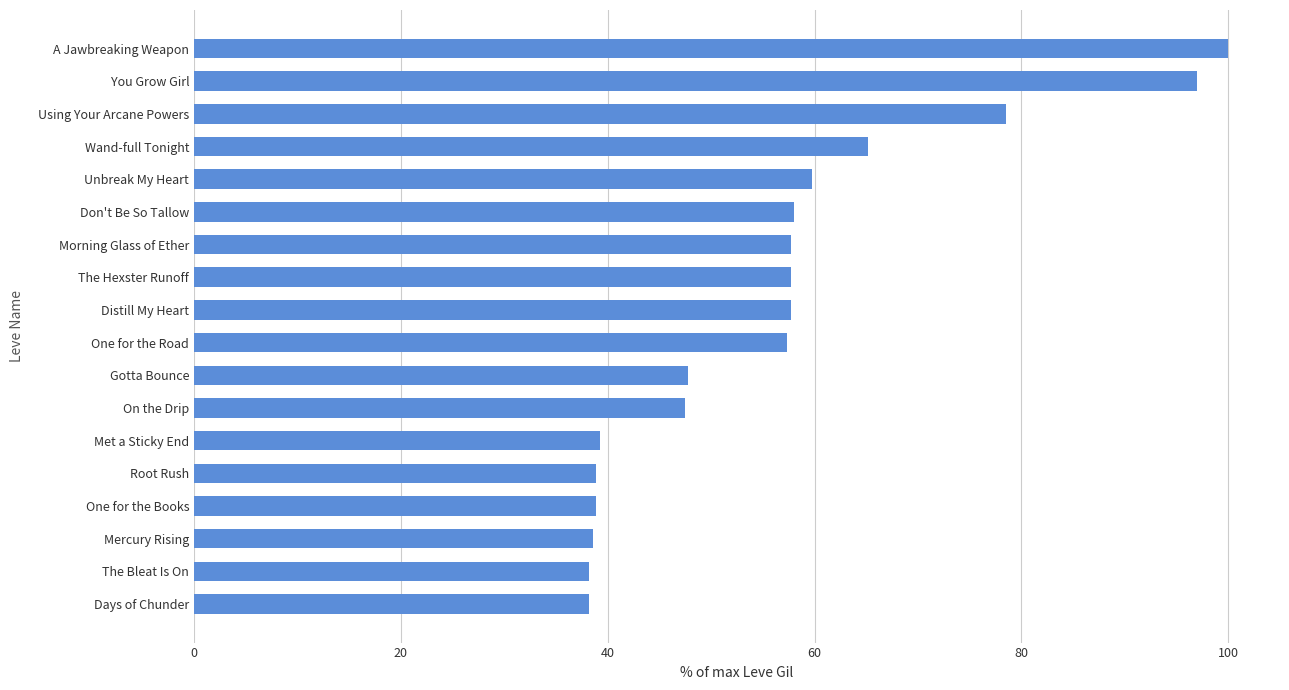

At which label is the value closest to 69?

Wand-full Tonight